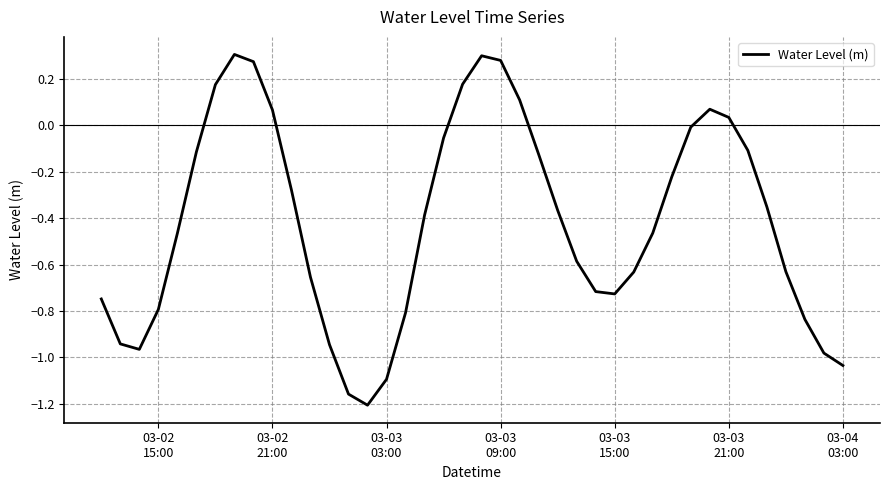

How many values are below 0?

30